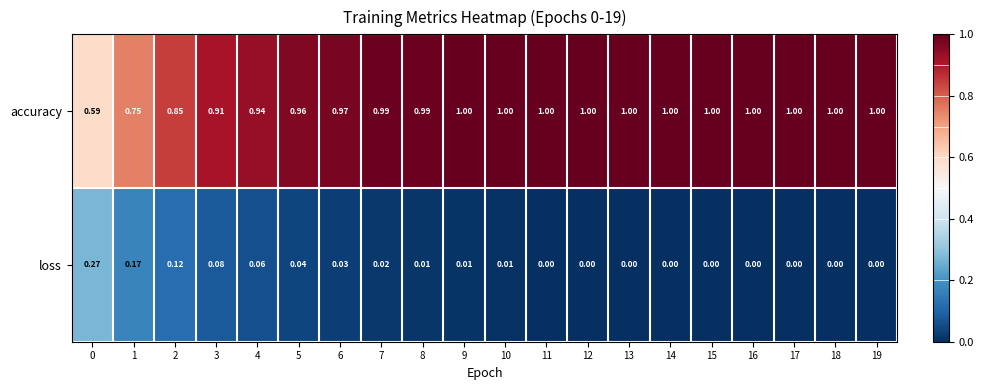

Which series has the largest range (max minus min)?

accuracy